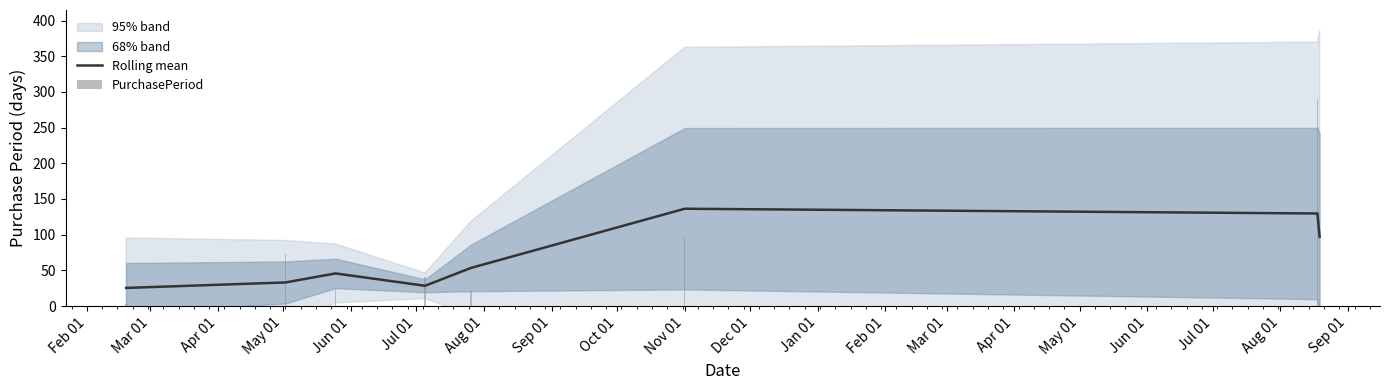

What is the highest value of the Rolling mean series?

136.3